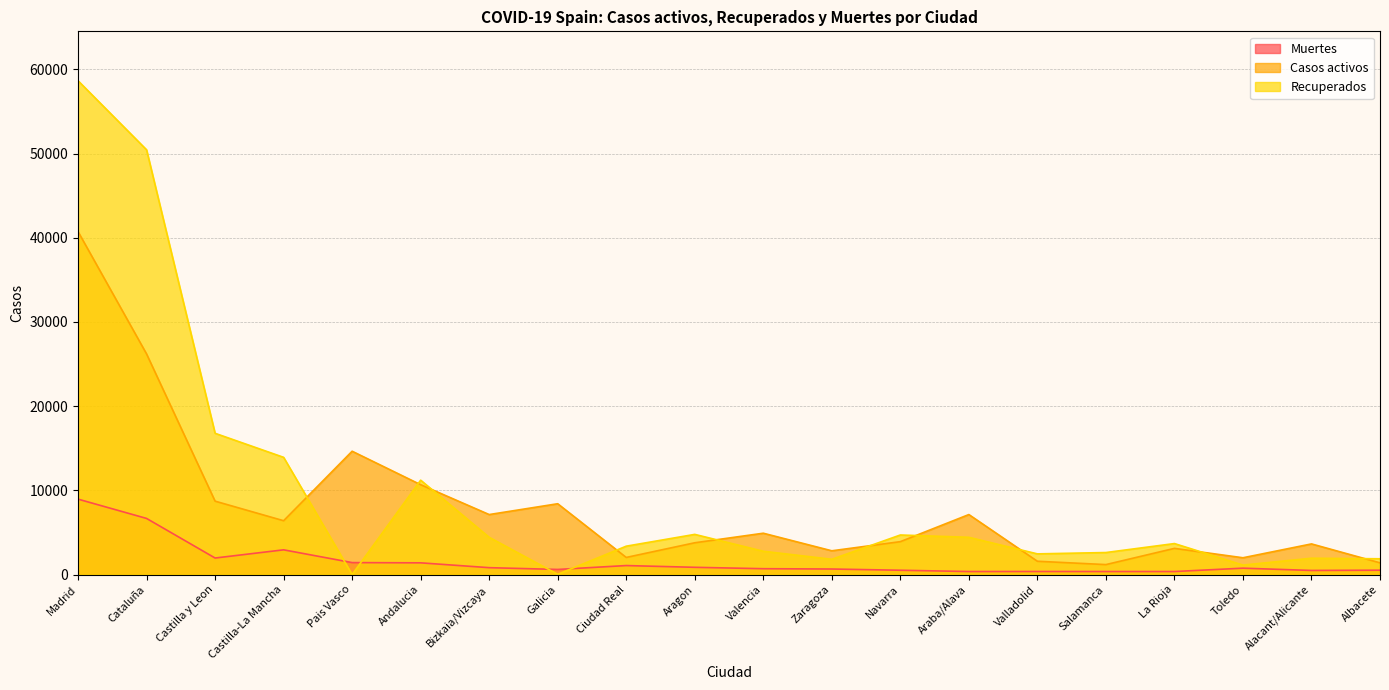

At which label is Casos activos closest to 20958?

Cataluña